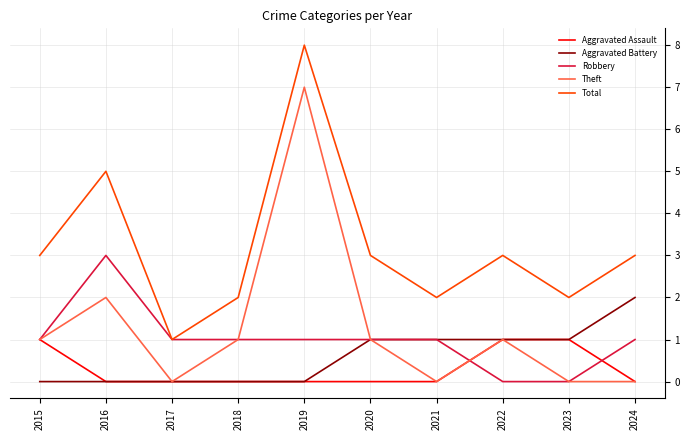

Rank the series by their maximum value, from highest to lowest.

Total, Theft, Robbery, Aggravated Battery, Aggravated Assault